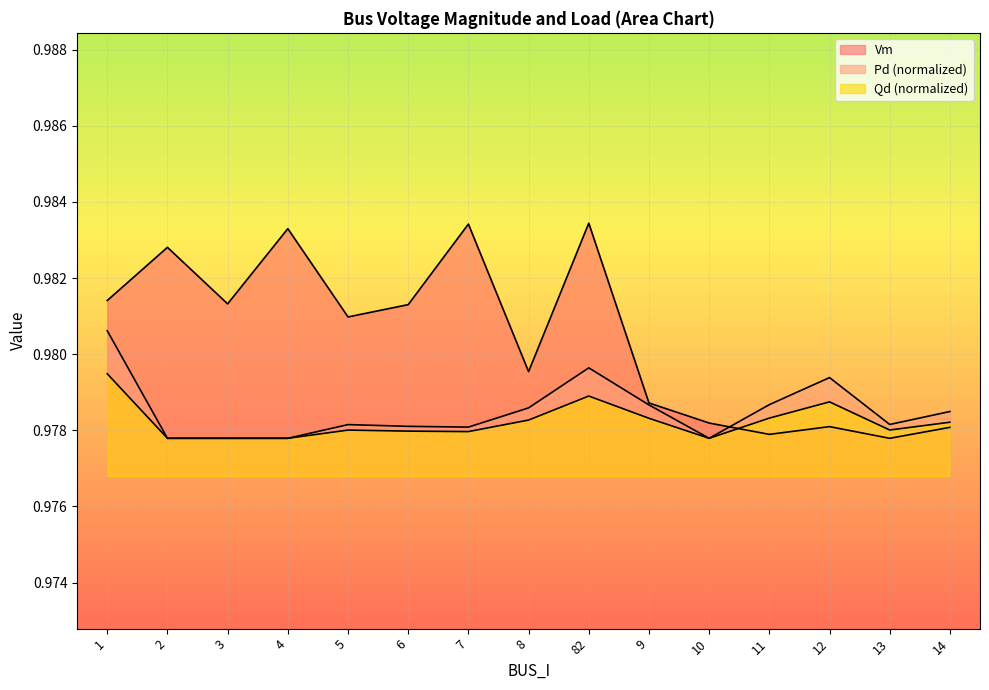

Rank the series by their maximum value, from highest to lowest.

Vm, Pd, Qd